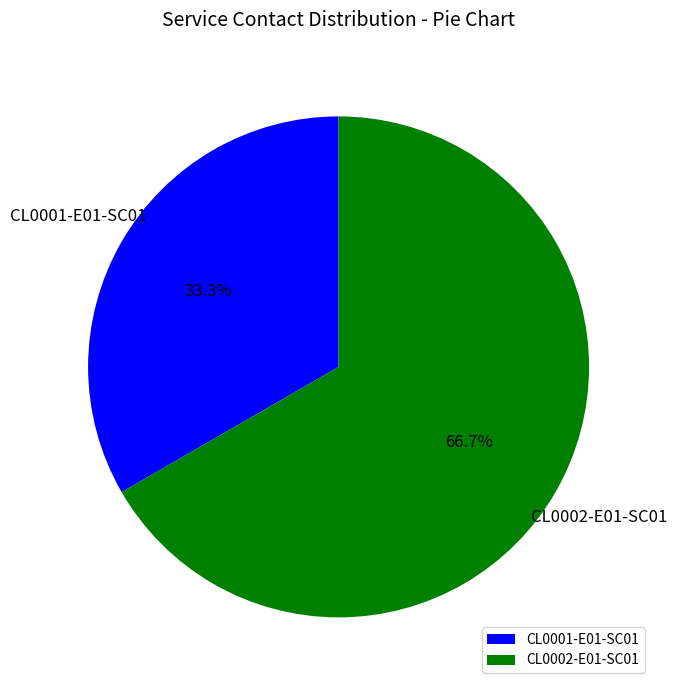

Which slice is the largest?

CL0002-E01-SC01